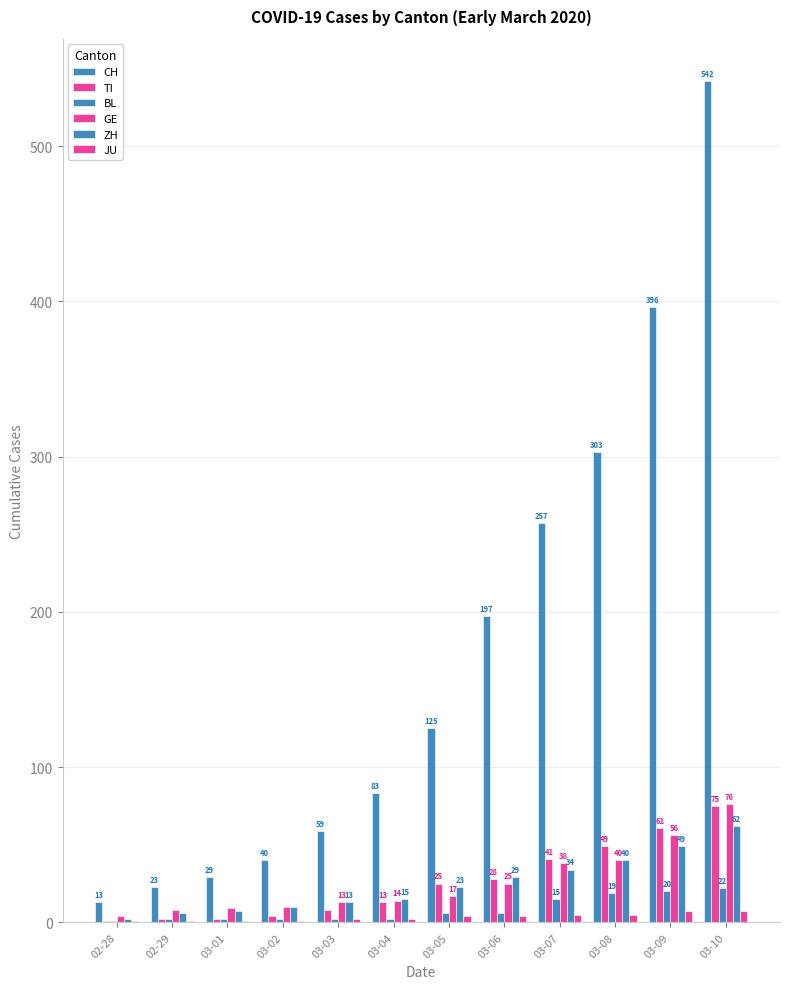

How many series are shown in this chart?

6